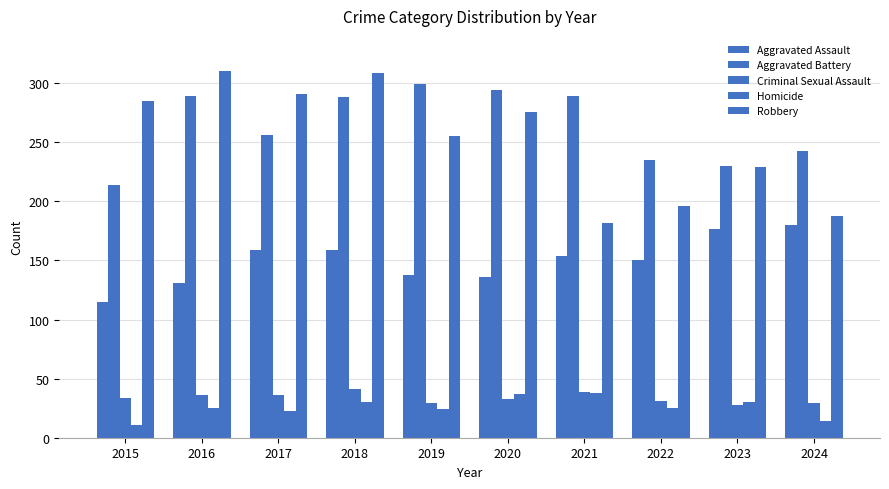

What is the sum of all Criminal Sexual Assault values?

336